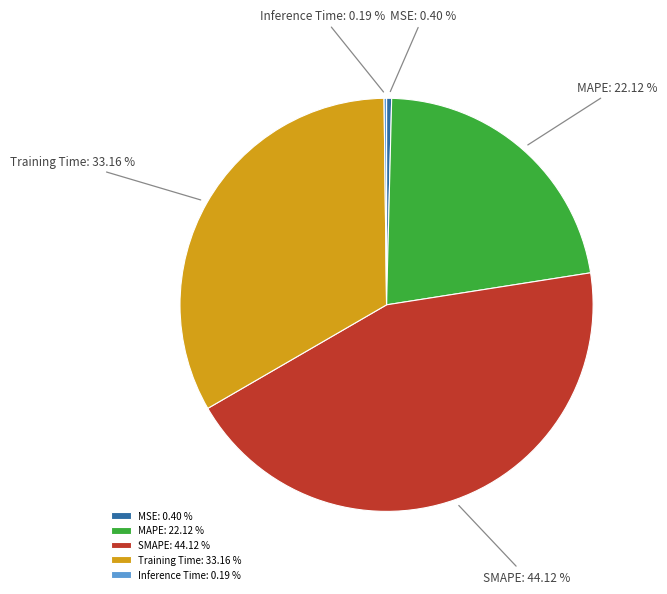

Does MAPE represent more than half of the total?

No